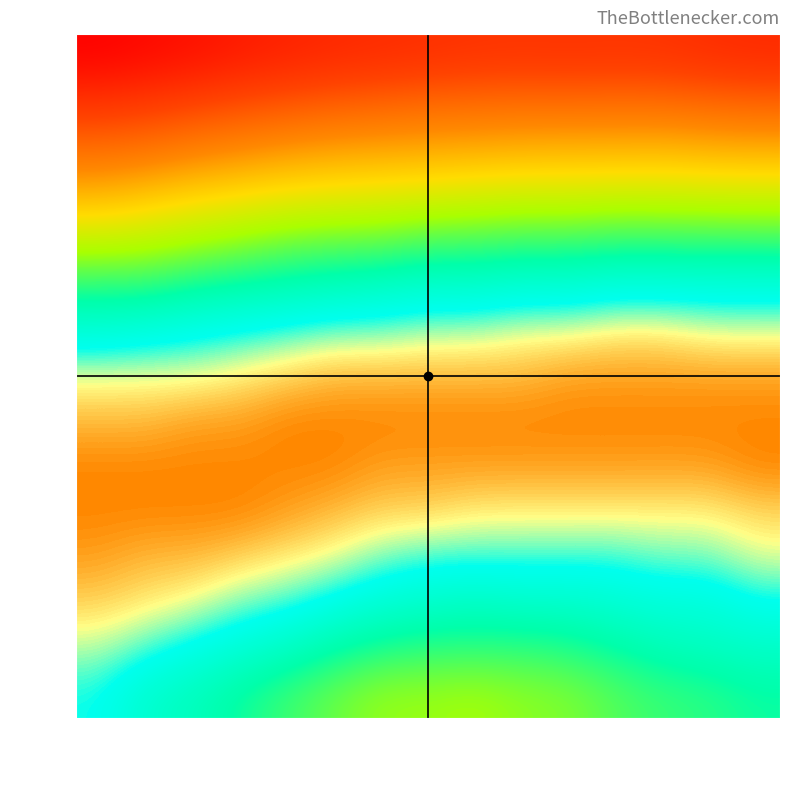

Which series has the largest total across all categories?

row_8